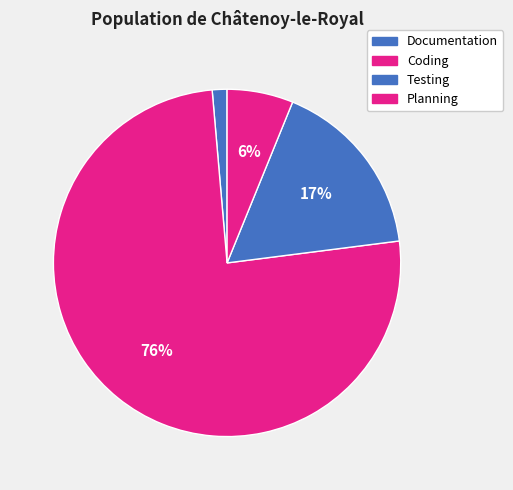

How many slices are in this pie chart?

4